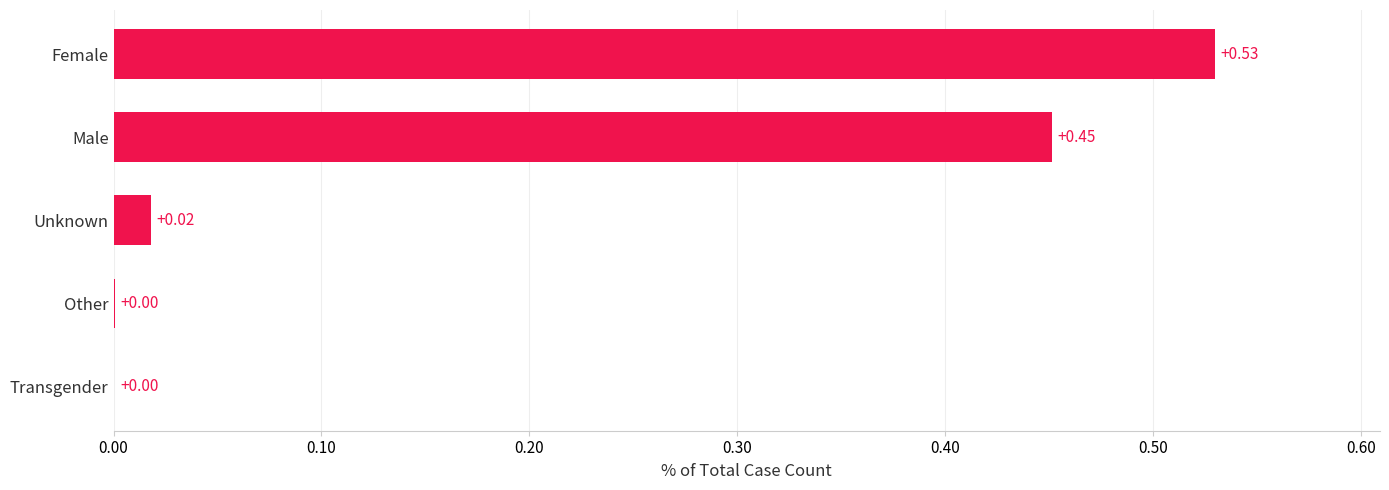

Between Transgender and Female, which is larger?

Female